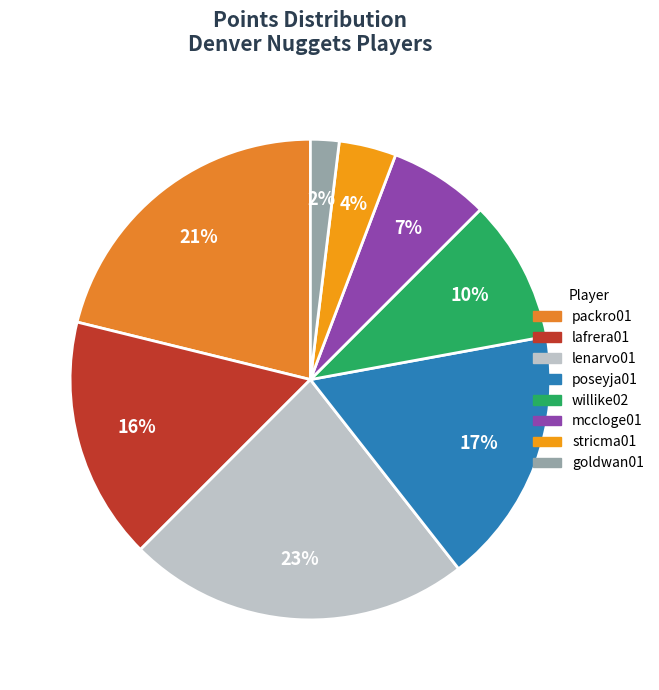

Count the number of slices in the pie.

8